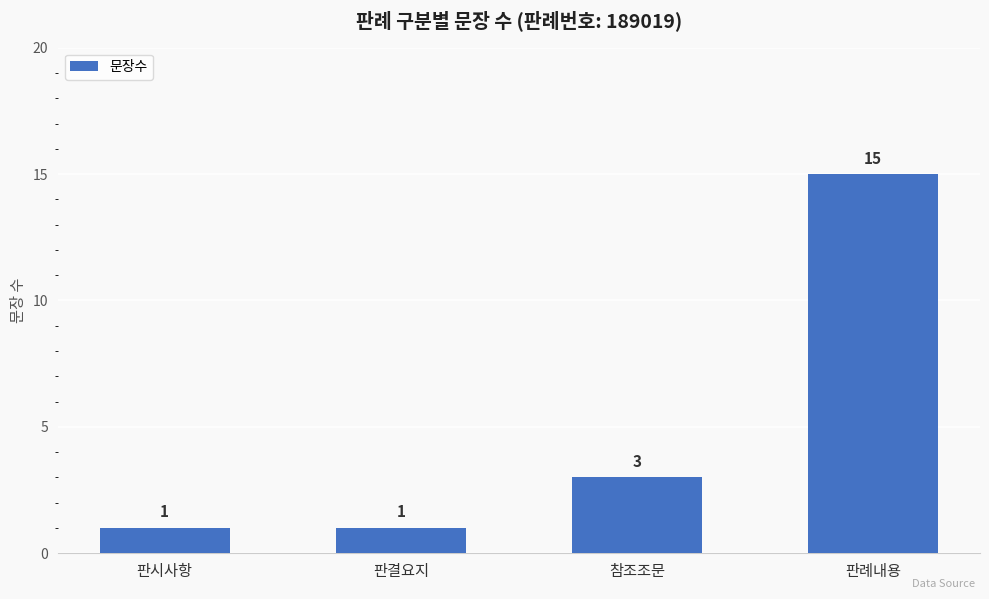

How many data points are less than 3?

2